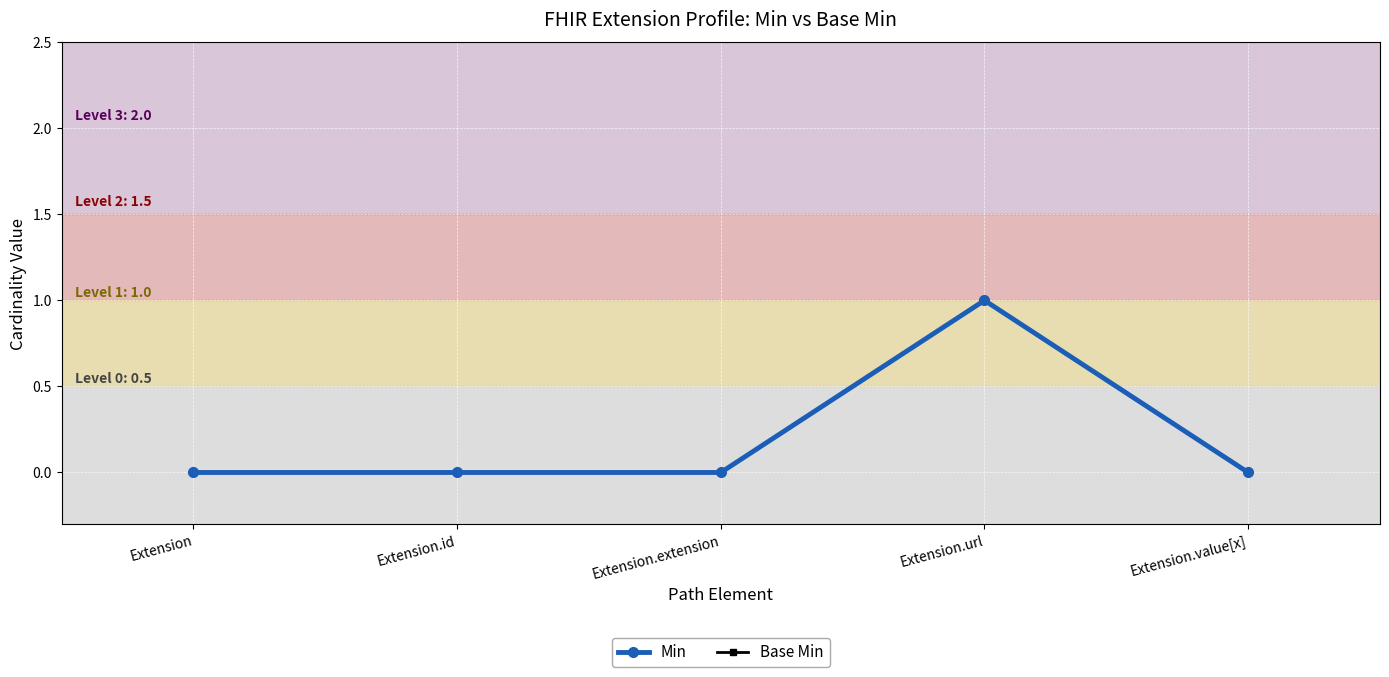

Does the chart have visible grid lines?

Yes